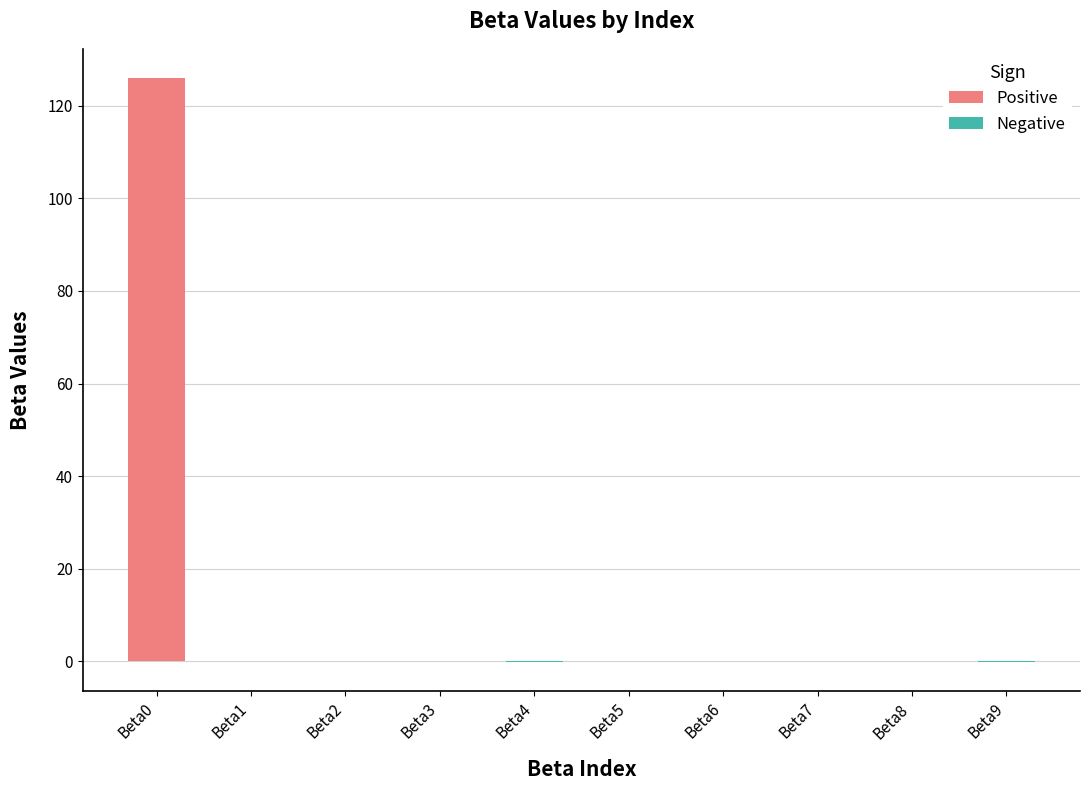

At which label is Negative closest to 0?

Beta0